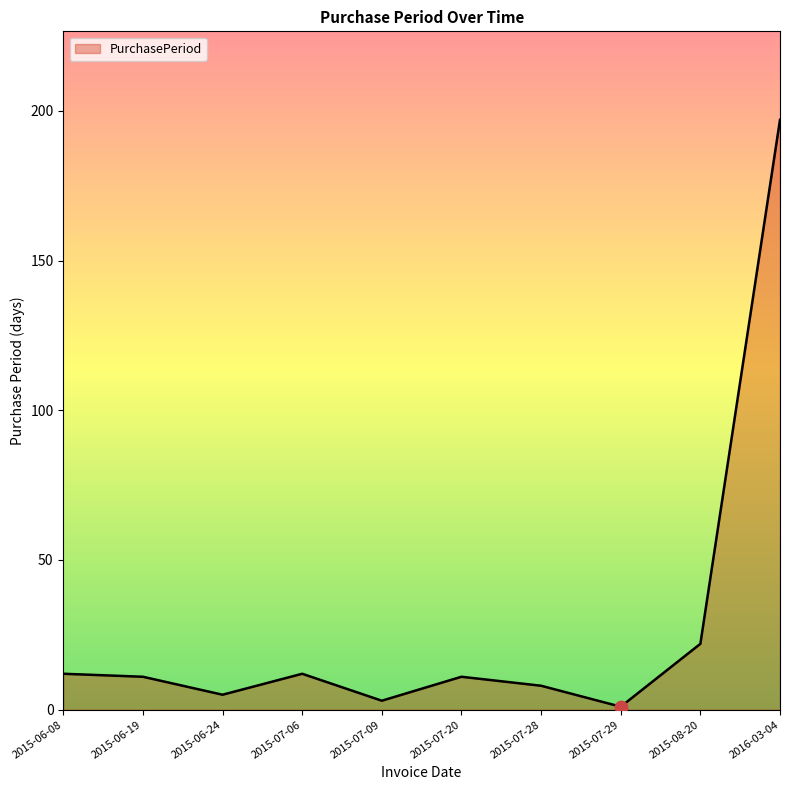

Between 2015-06-24 and 2015-07-20, which is larger?

2015-07-20